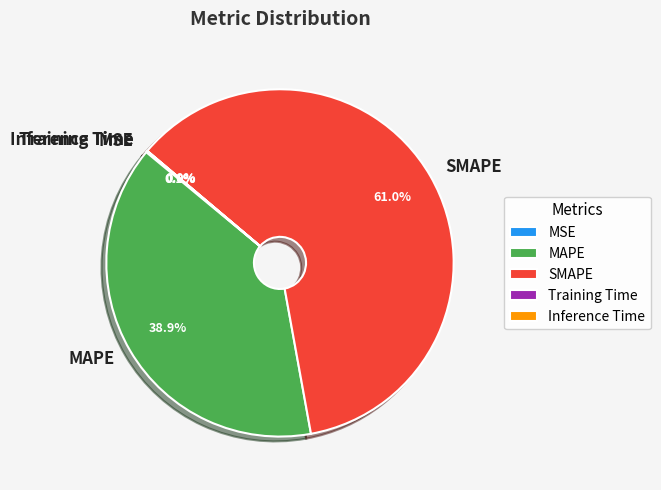

Which category accounts for the majority?

SMAPE